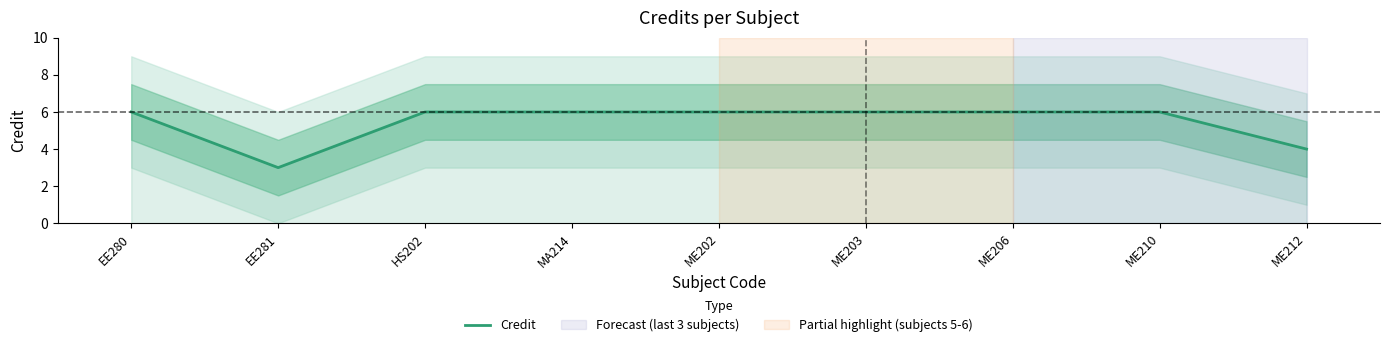

What is the label of the 9th point from the left?

ME212